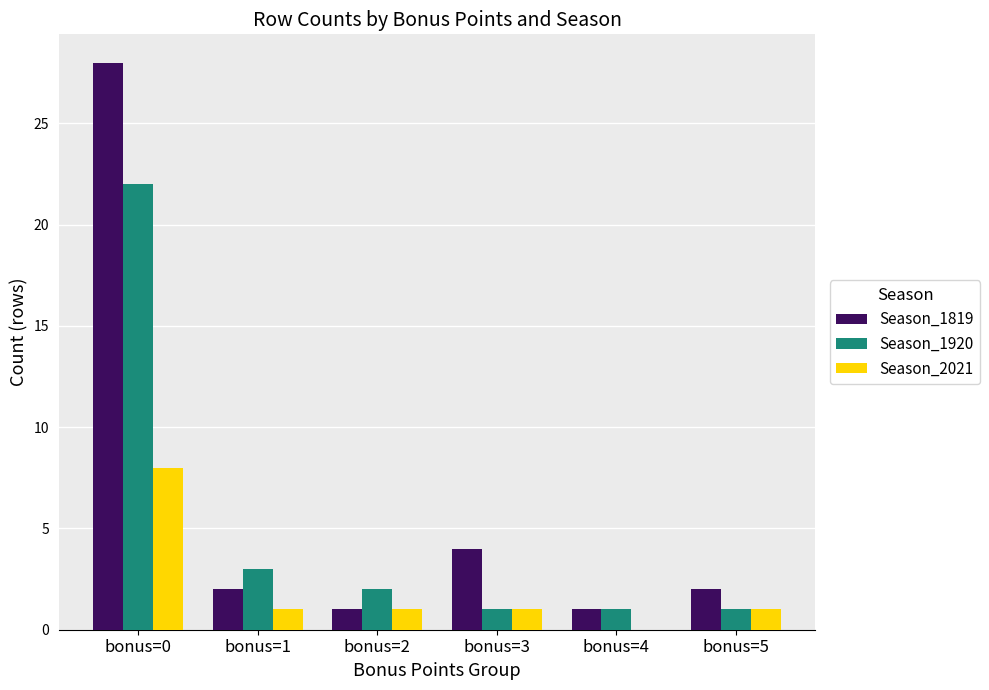

The Season_1920 series shows 3 at bonus=1. True or false?

True